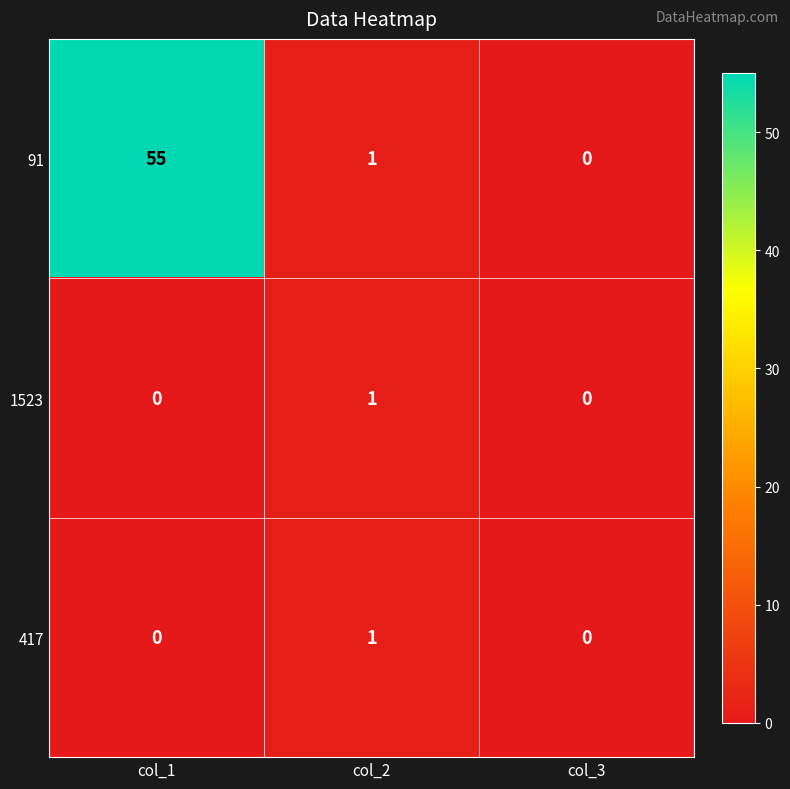

Count the number of categories in the chart.

3